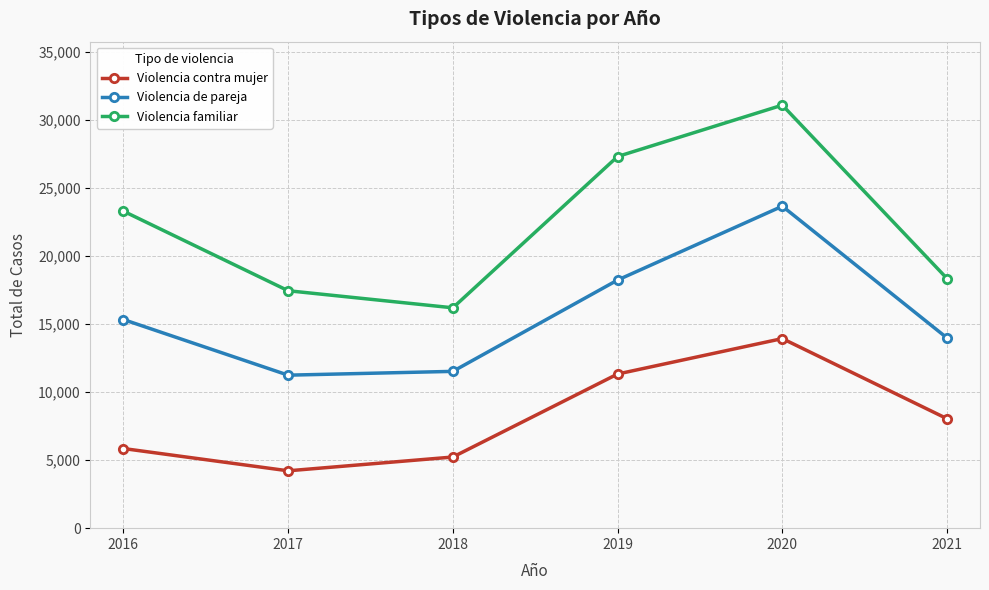

Where is the first local minimum for Violencia familiar?

2018